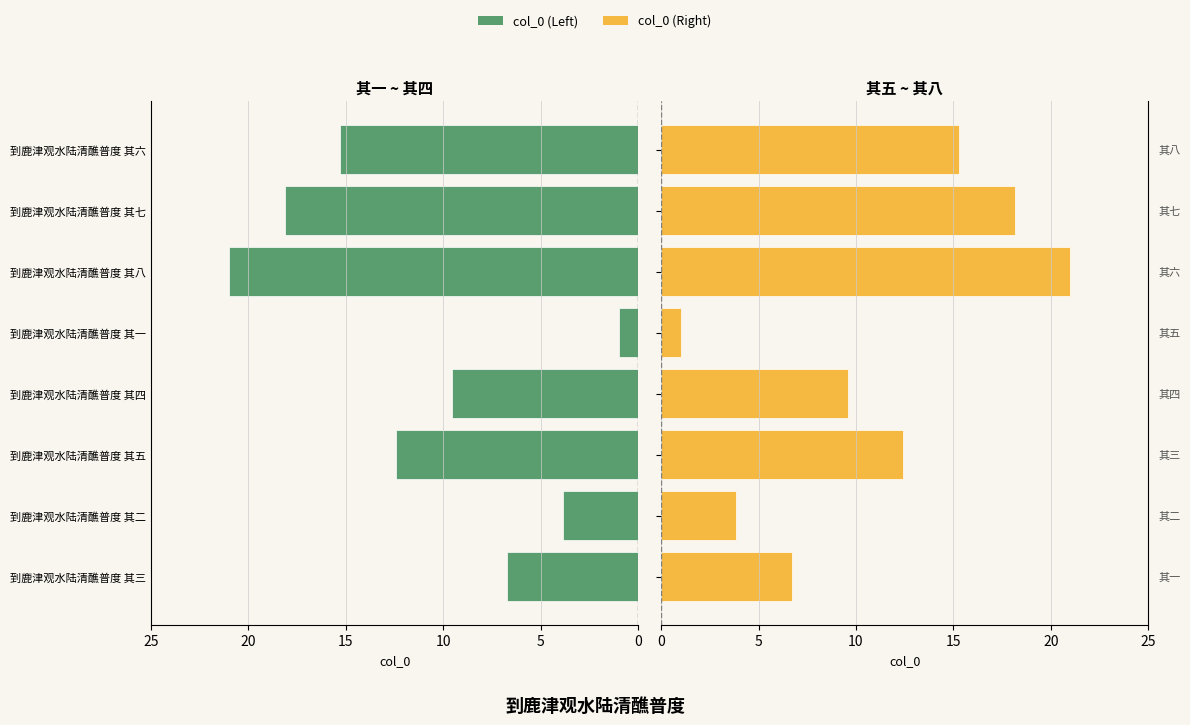

At 到鹿津观水陆清醮普度 其七, list the series in order from largest to smallest.

col_0 (Left), col_0 (Right)